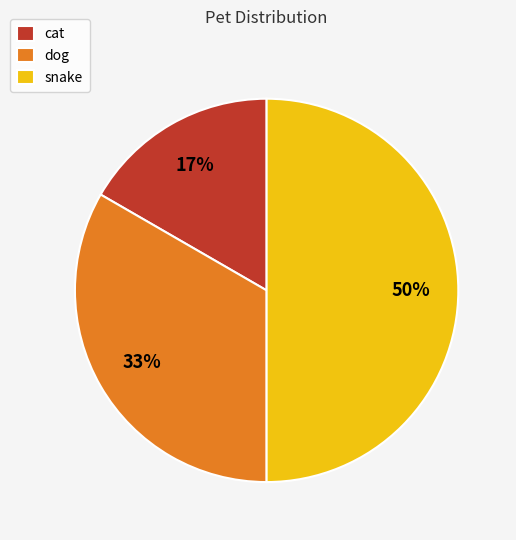

The cat slice represents 17% of the pie. True or false?

True